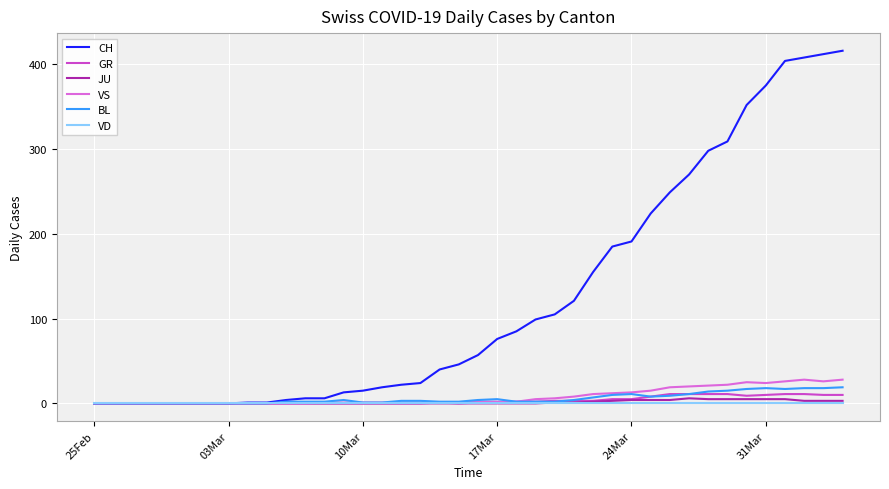

Which series has the widest spread of values?

CH